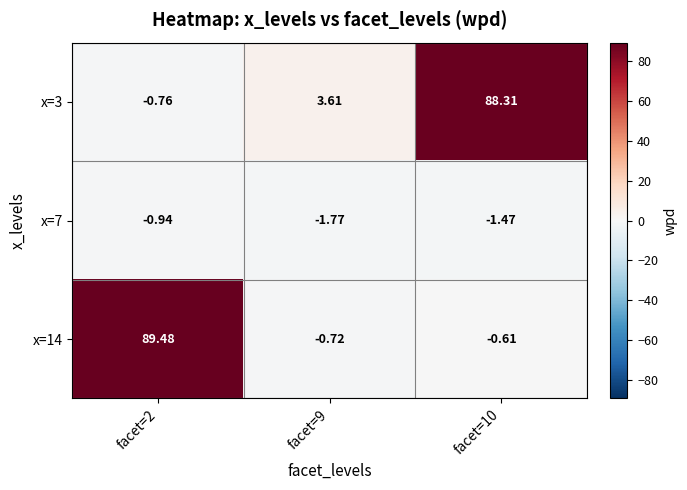

Is the value of x=14 at facet=9 greater than the value of x=3 at facet=9?

No